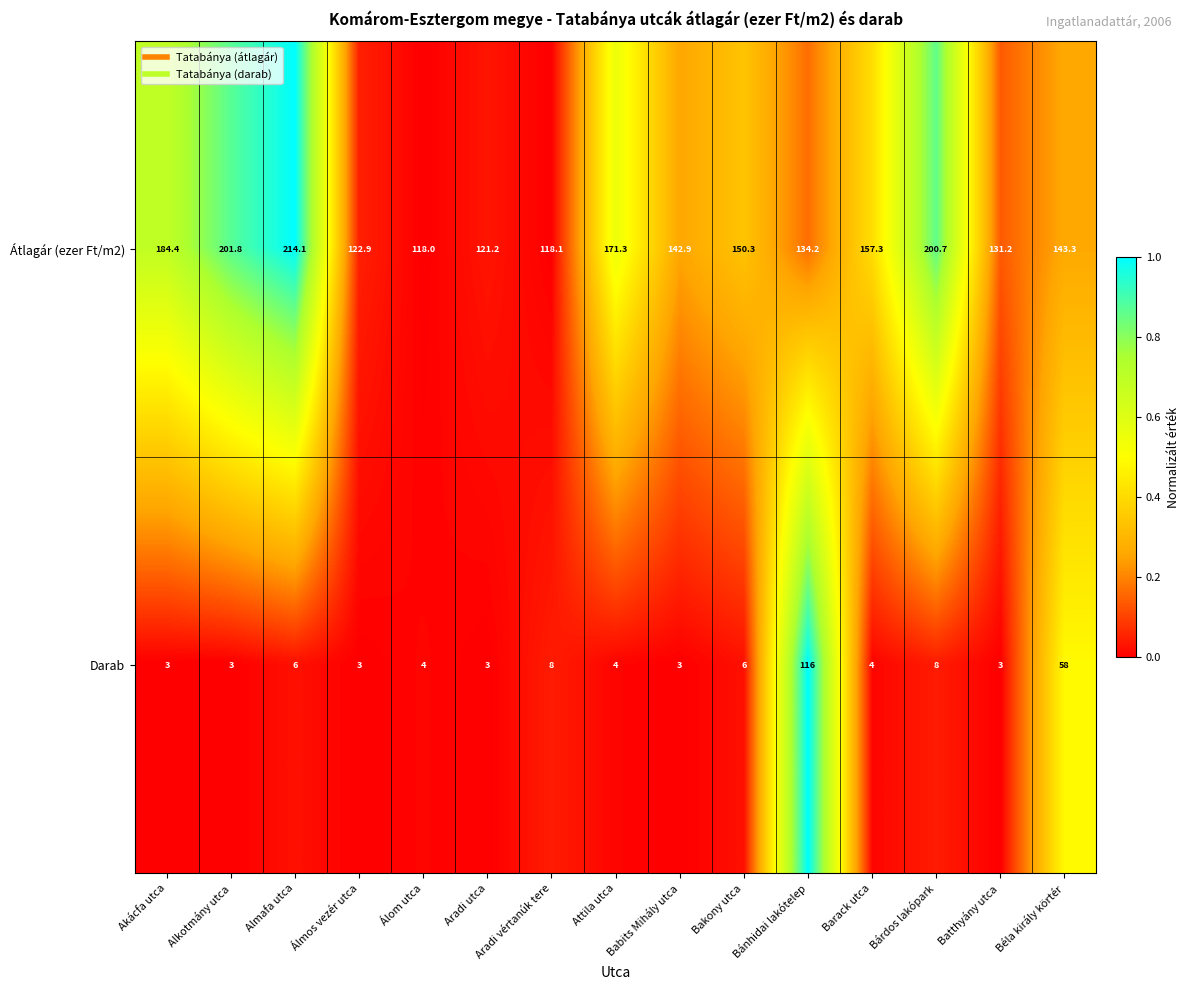

List the series in order of their overall mean, lowest first.

Darab, Átlagár (ezer Ft/m2)